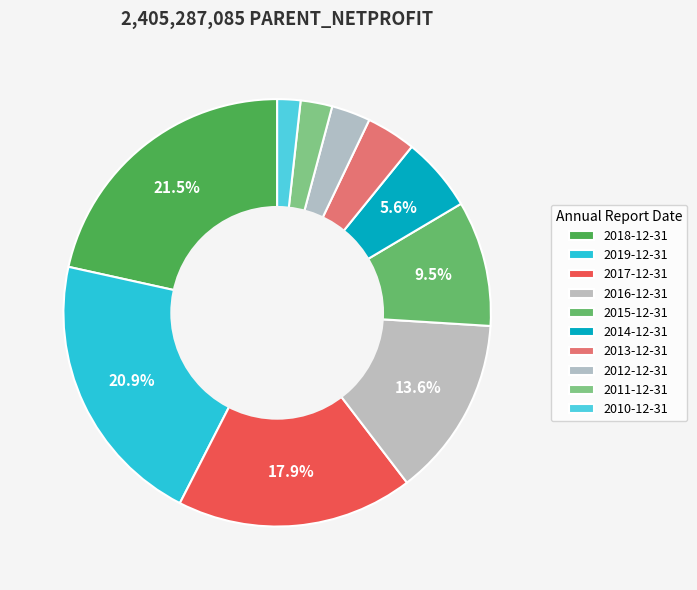

What is the smallest slice in the pie chart?

2010-12-31